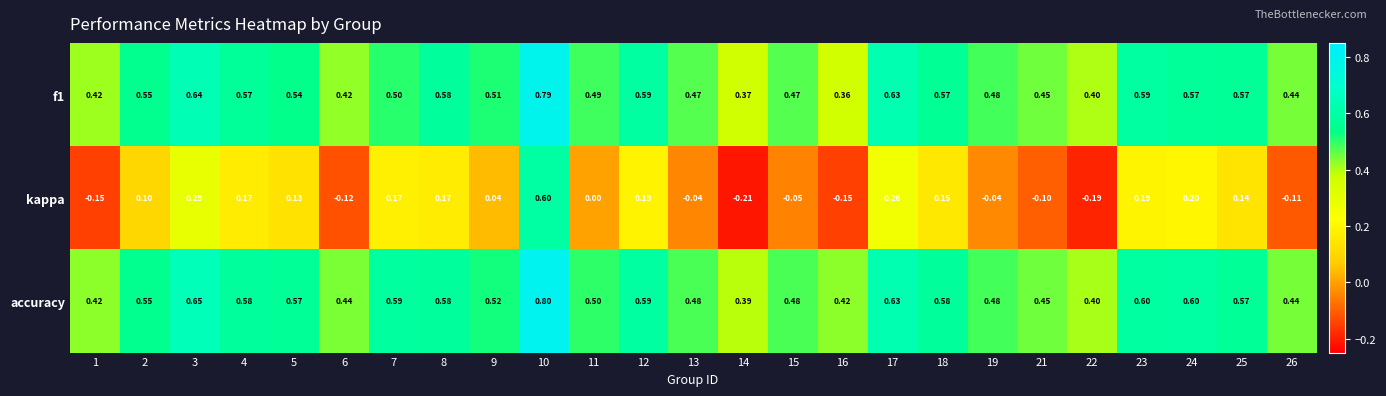

Which series has the largest total across all categories?

accuracy